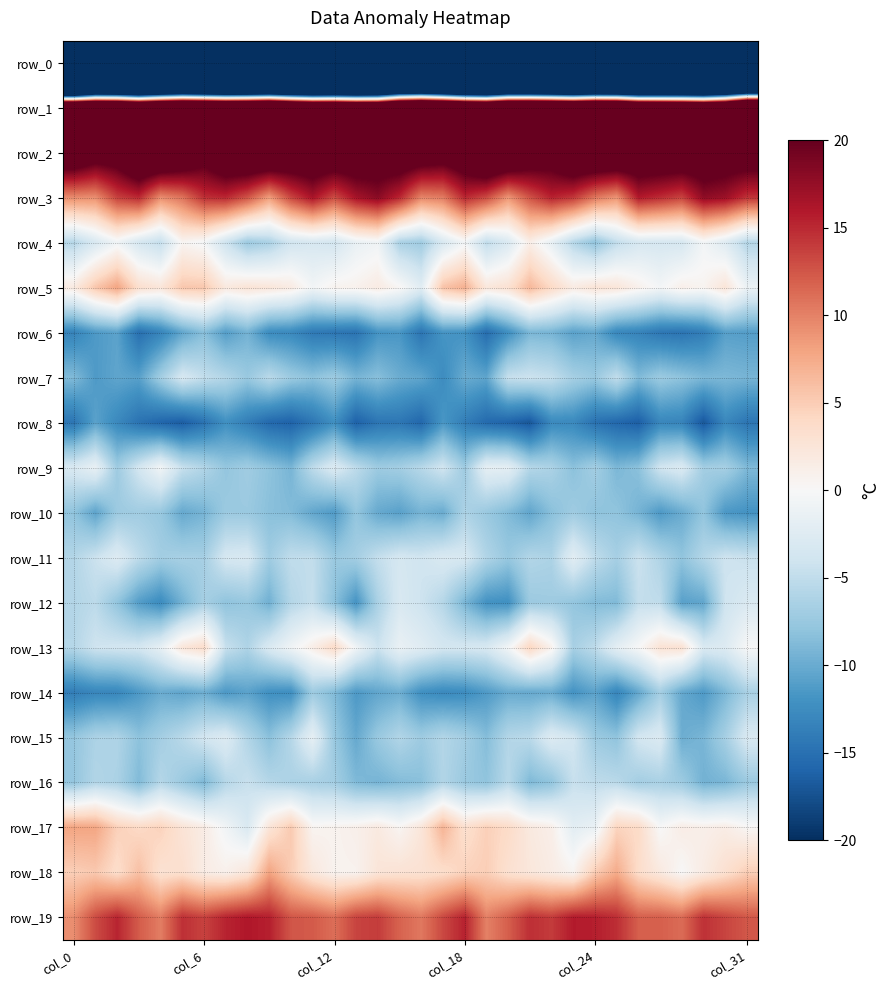

What is the minimum value for row_7?

-12.5